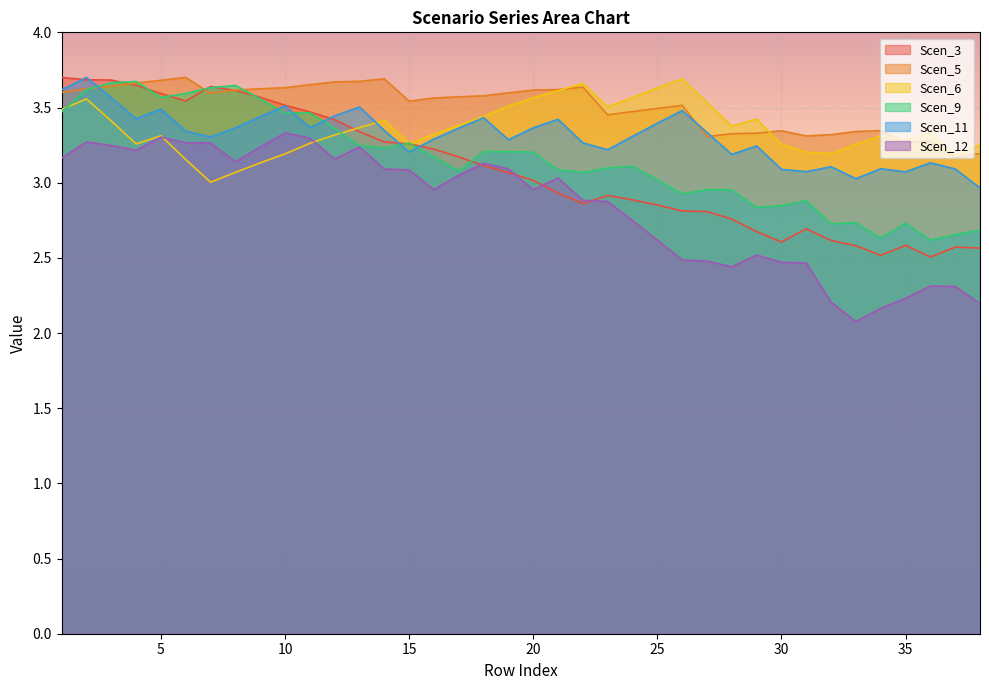

How many lines are shown in the chart?

6